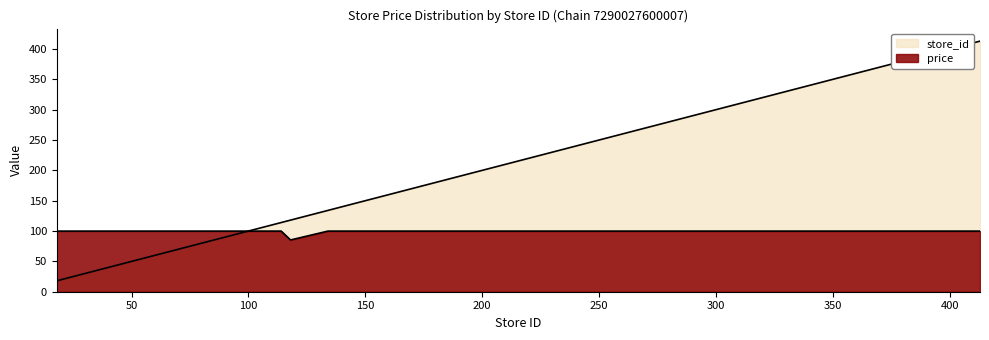

Reading left to right, list all the values displayed in this chart.

store_id: 18=18.0	68=68.0	91=91.0	98=98.0	114=114.0	118=118.0	134=134.0	181=181.0	203=203.0	218=218.0	226=226.0	244=244.0	258=258.0	261=261.0	276=276.0	297=297.0	357=357.0	413=413.0
price: 18=99.9	68=99.9	91=99.9	98=99.9	114=99.9	118=85.3	134=99.9	181=99.9	203=99.9	218=99.9	226=99.9	244=99.9	258=99.9	261=99.9	276=99.9	297=99.9	357=99.9	413=99.9